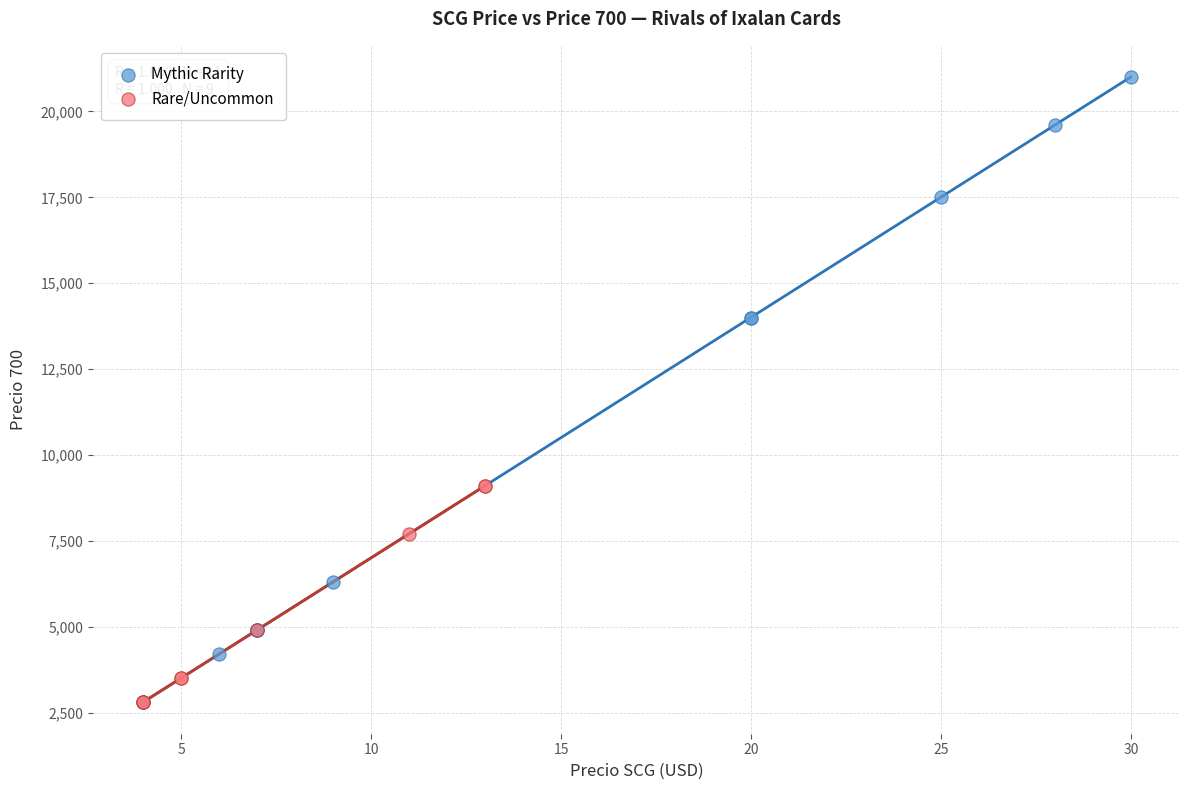

Which series has the largest Y range (max minus min)?

Mythic Rarity